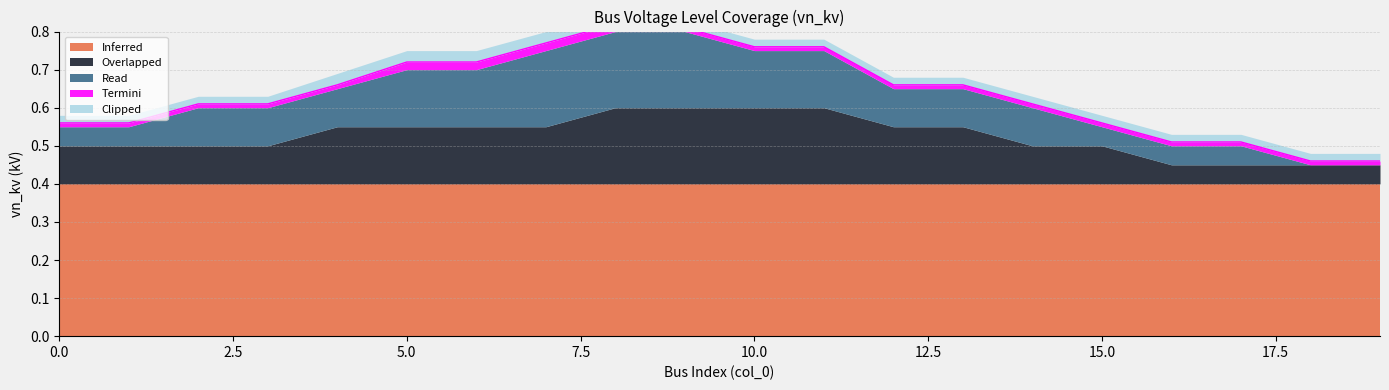

Which series has the largest range (max minus min)?

Read